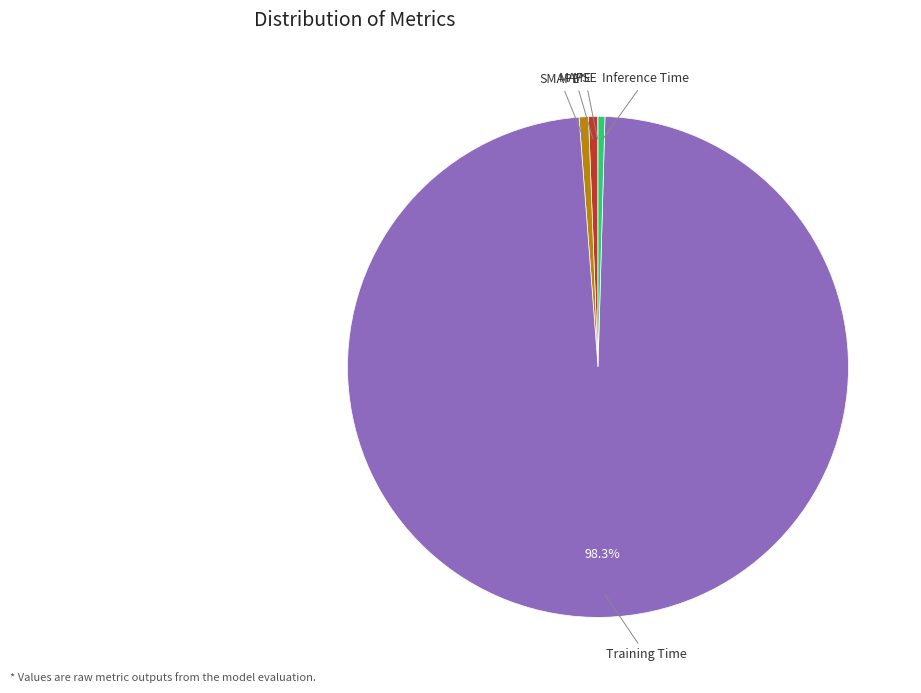

Is there any slice that represents more than half of the pie?

Yes